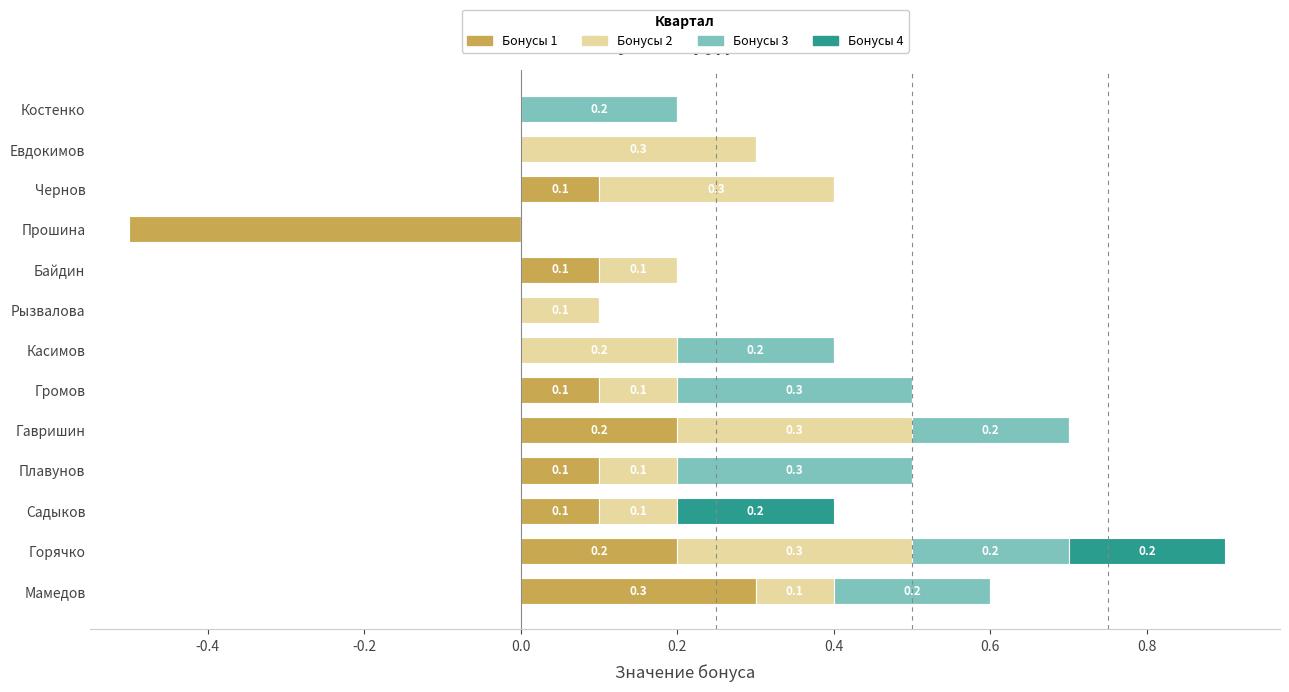

Which series has the largest total across all categories?

Бонусы 2